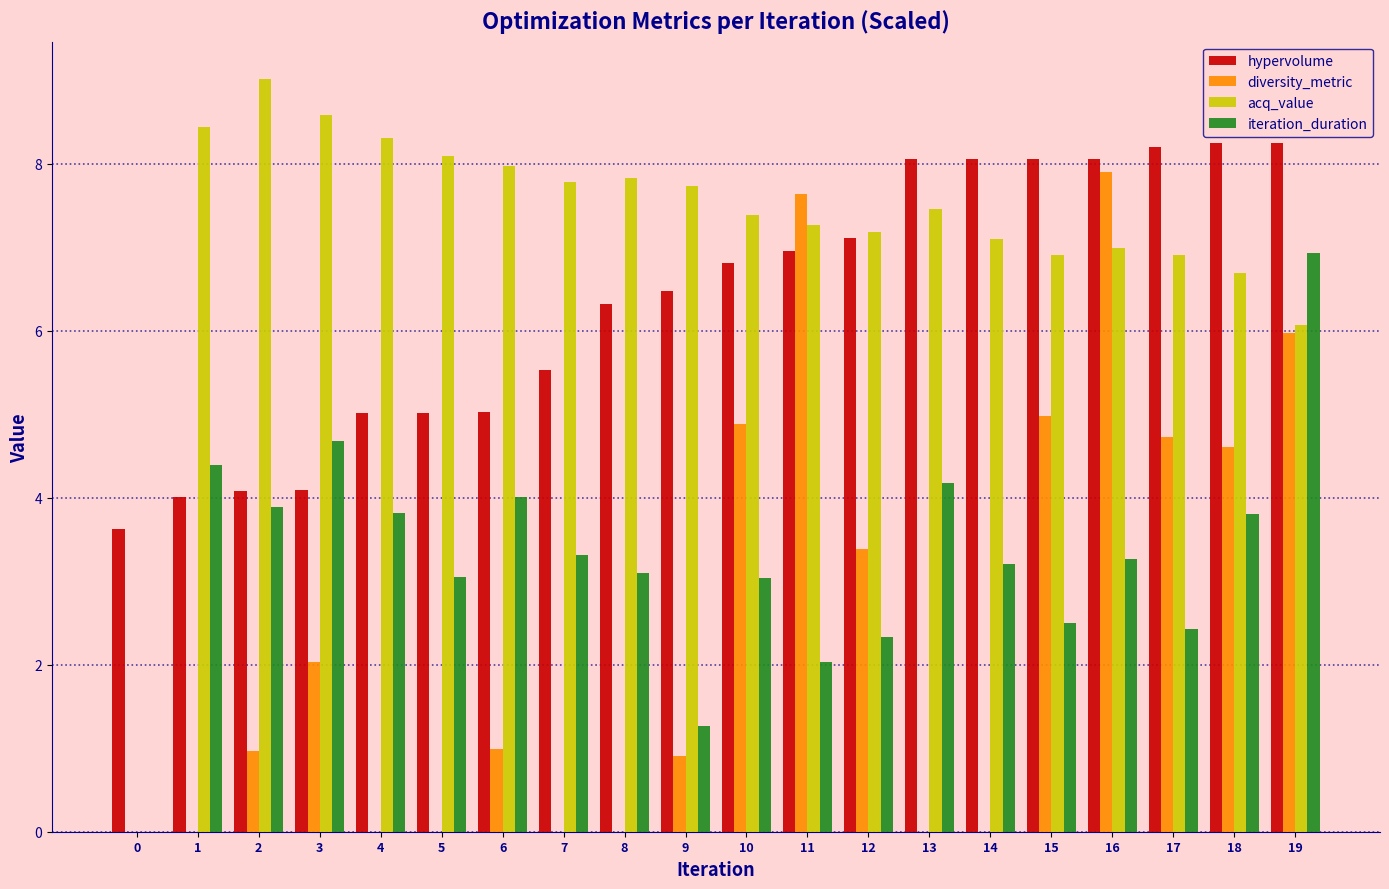

What is the sum of all acq_value values?

143.7